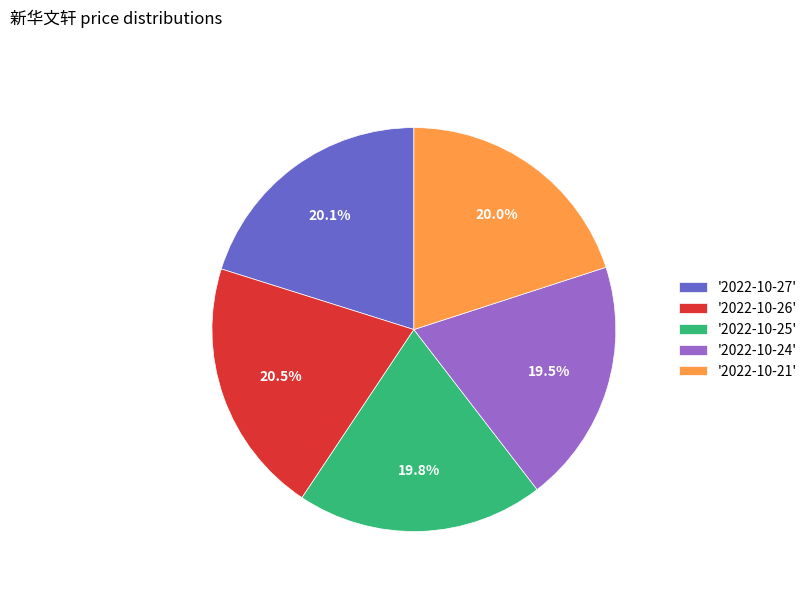

How many segments does this pie chart have?

5